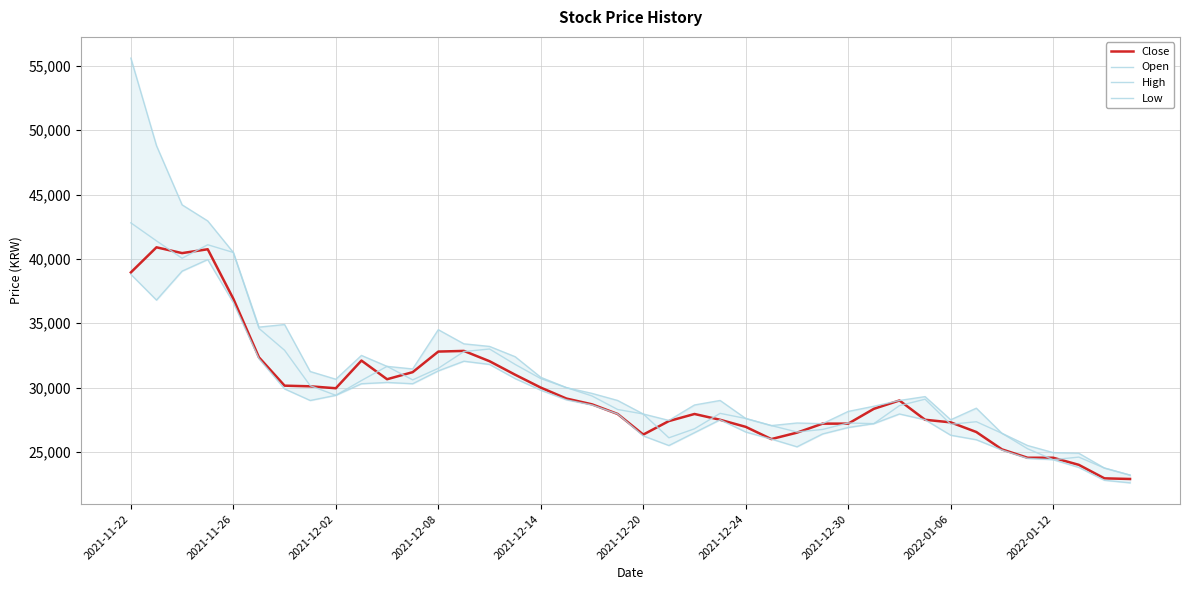

How many data points in Close are above 28700?

19